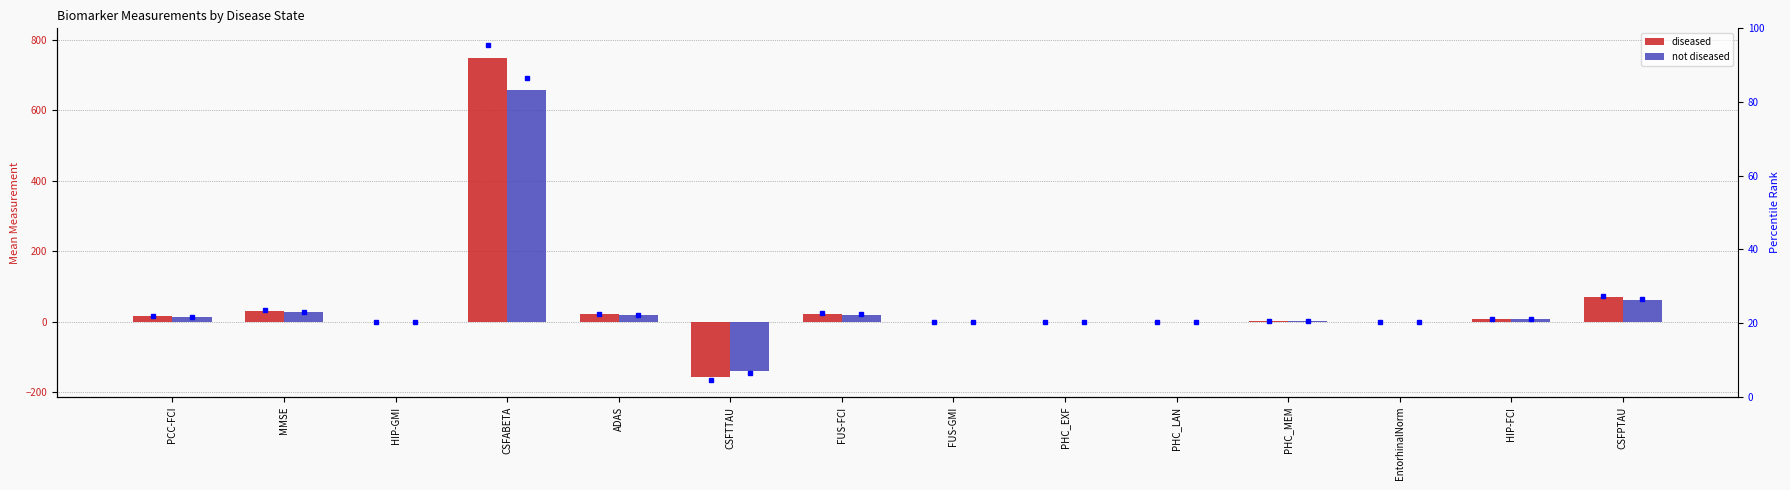

Between FUS-GMI and FUS-FCI, which is larger?

FUS-FCI